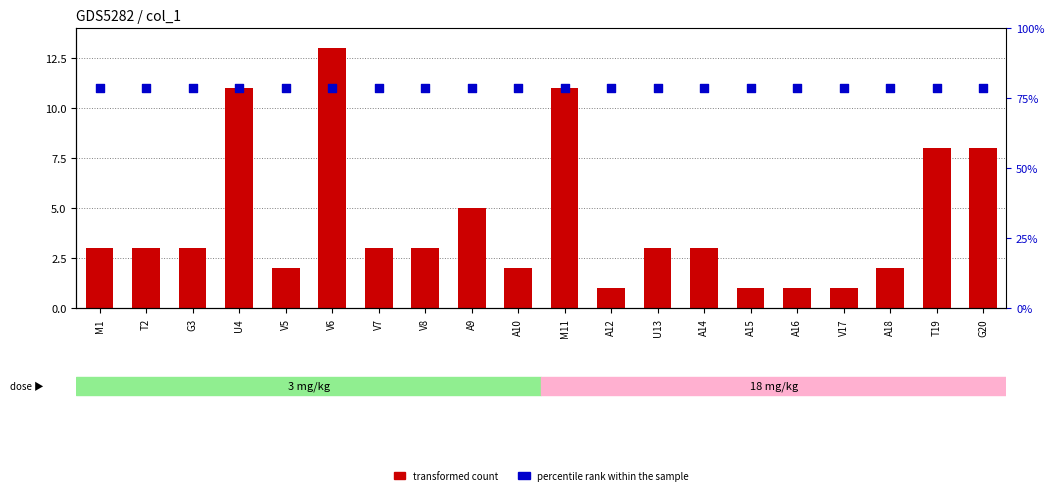

Which series has the largest Y range (max minus min)?

transformed count